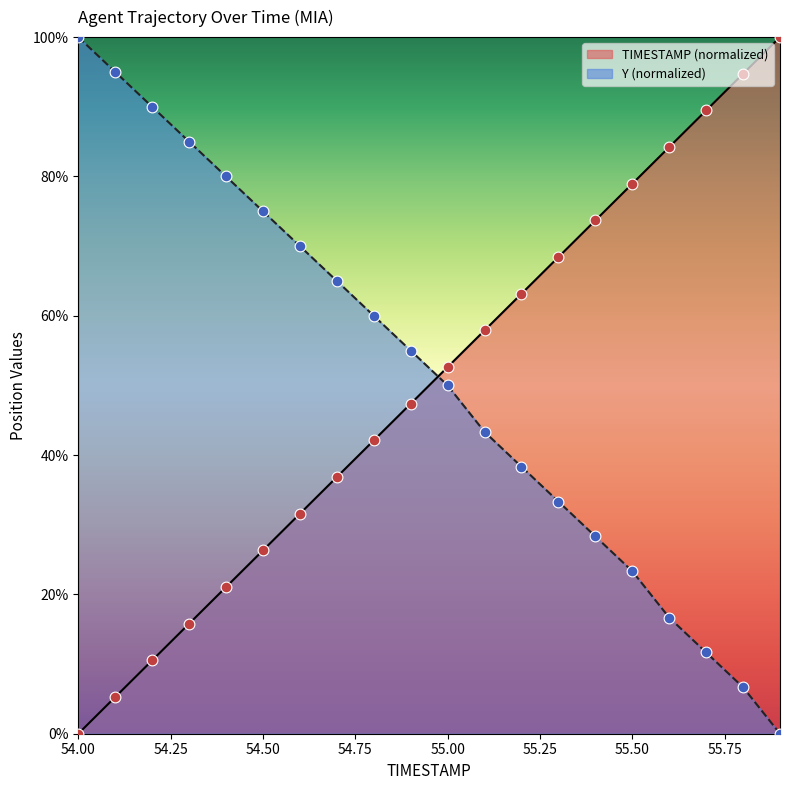

Which series contains the lowest Y value?

TIMESTAMP